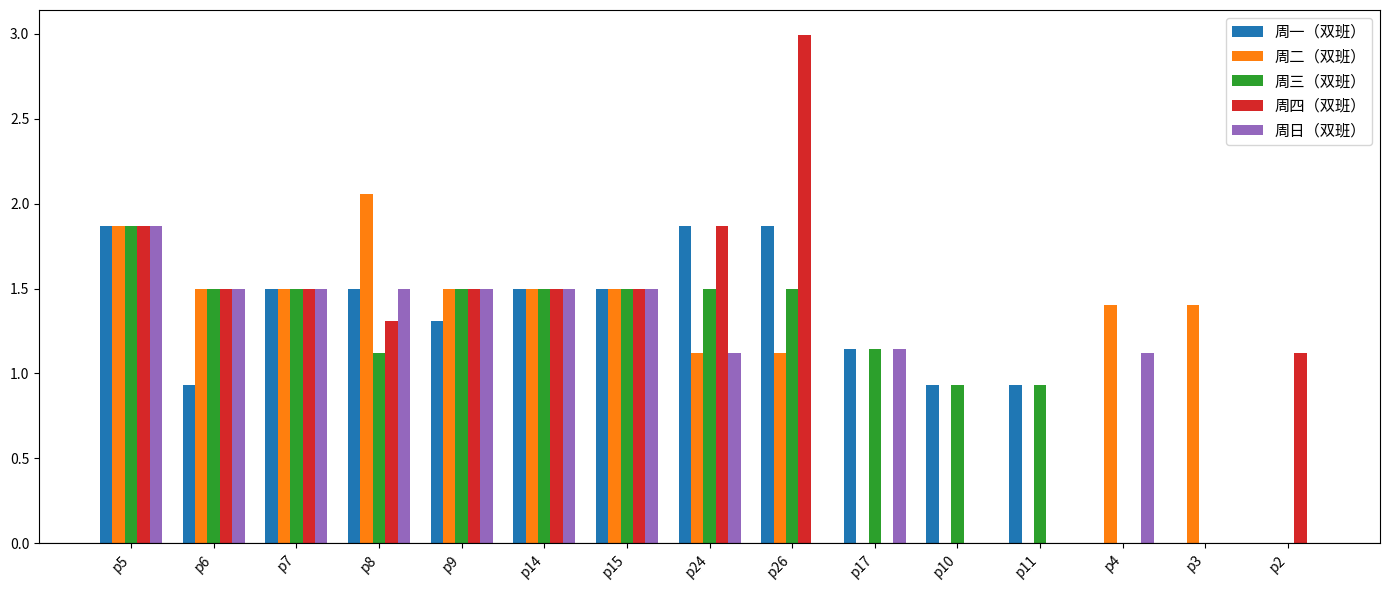

Is the value of 周四（双班） at p8 greater than the value of 周一（双班） at p5?

No